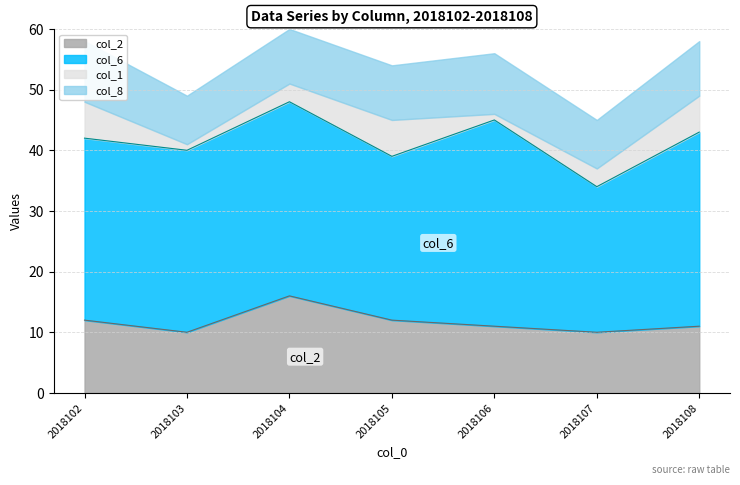

What is the difference between the highest and lowest values at 2018107?

21